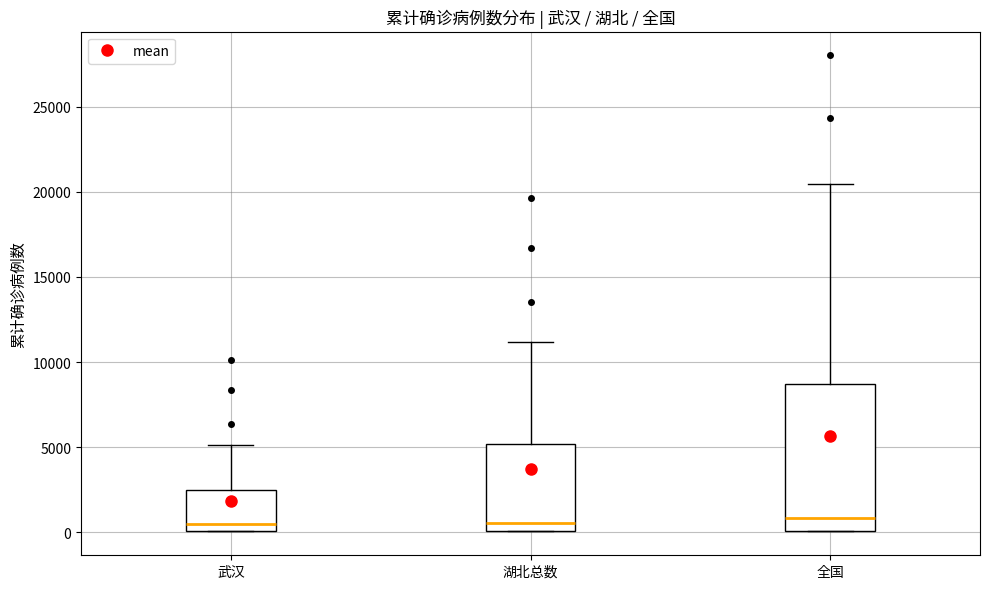

Reading left to right, read every box against the y-axis: the position of its median line, the range the box covers, and the ends of its whiskers. The values are not printed on the chart, so give them approximately, as read against the axis.

武汉: median 500, box 0 to 2500, whiskers 0 to 5000
湖北总数: median 500, box 0 to 5000, whiskers 0 to 11000
全国: median 1000, box 0 to 8500, whiskers 0 to 20500